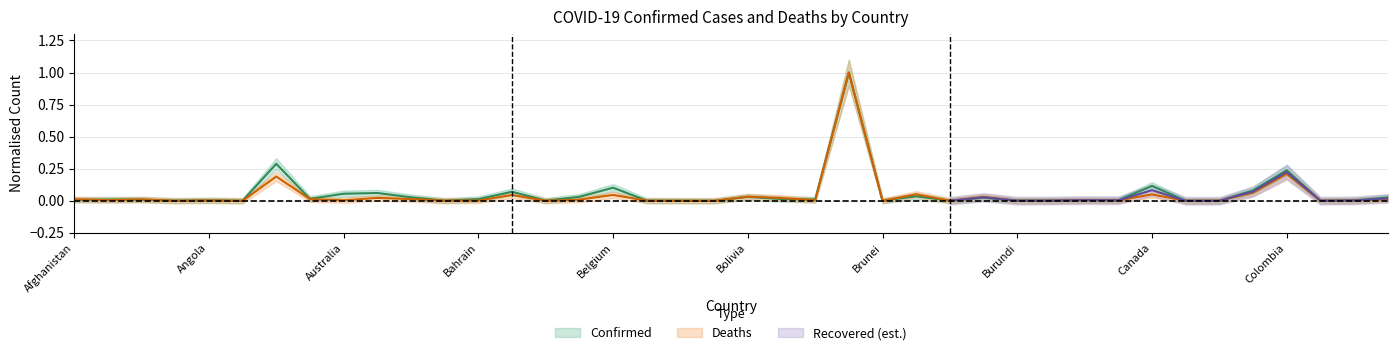

Is the value of Confirmed at Benin greater than the value of Deaths at Central African Republic?

Yes